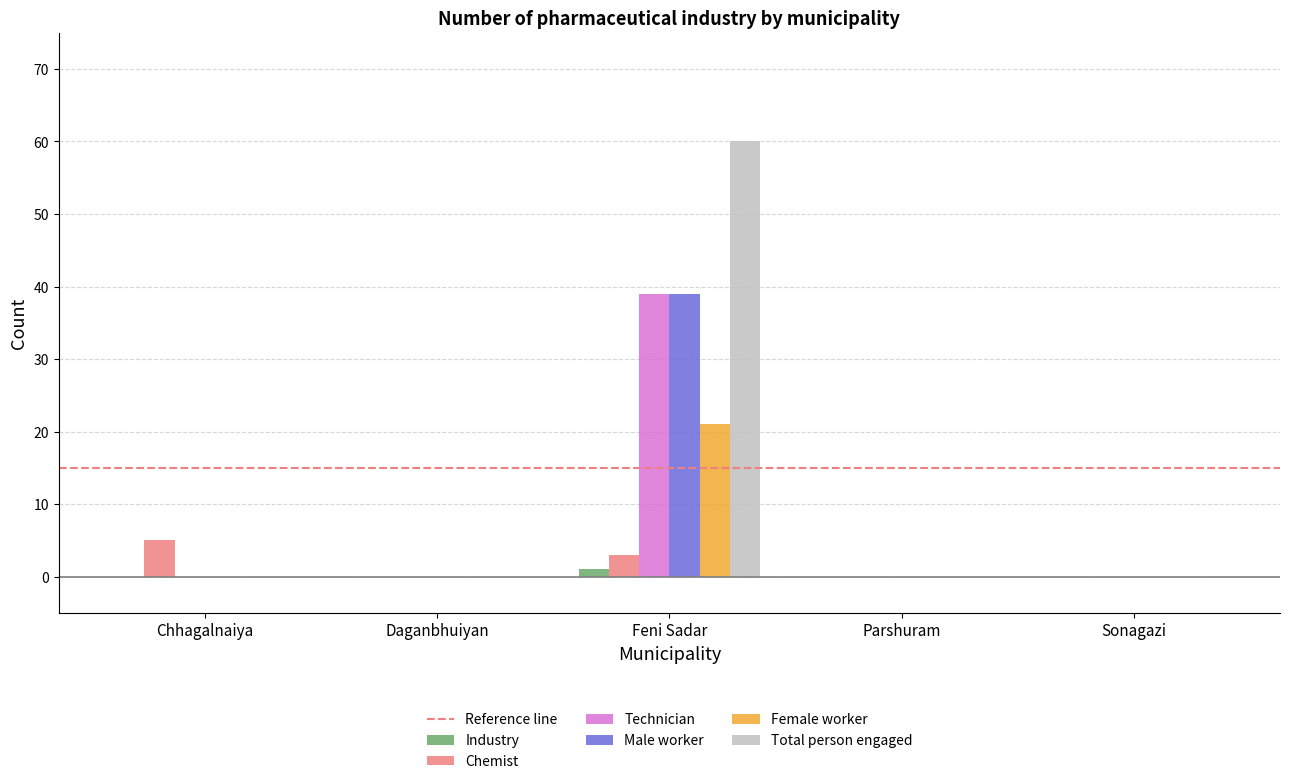

Does the chart contain stacked bars?

No